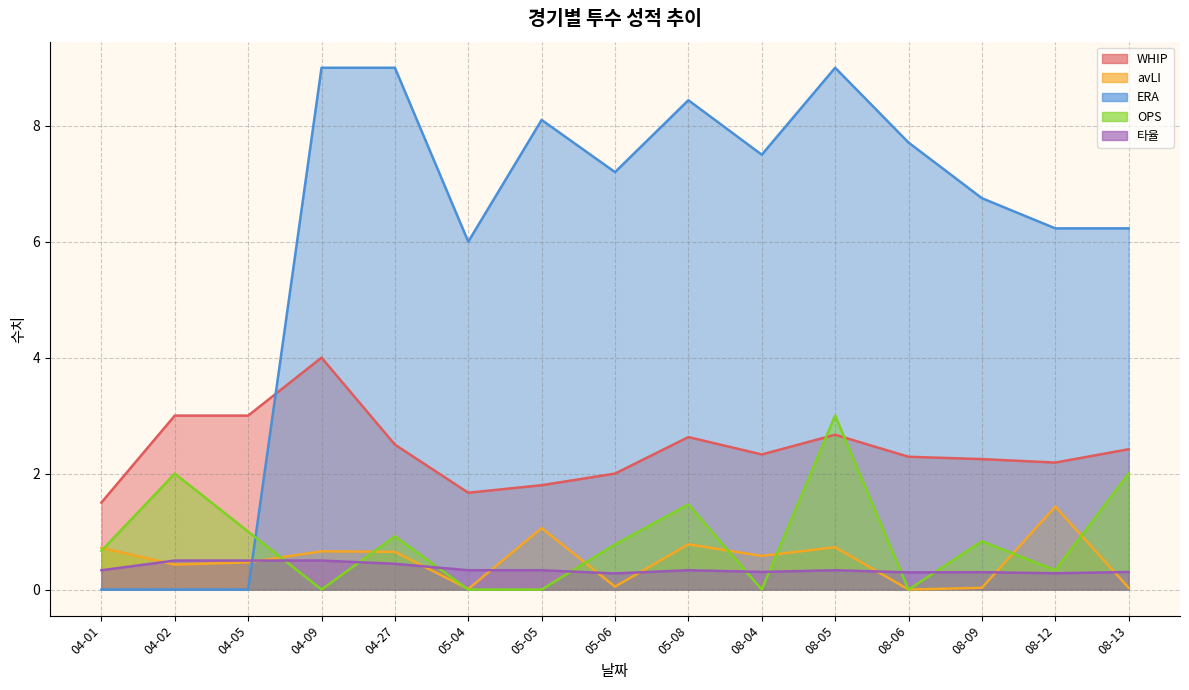

What is the difference between the second highest and minimum values in the OPS series?

2.0